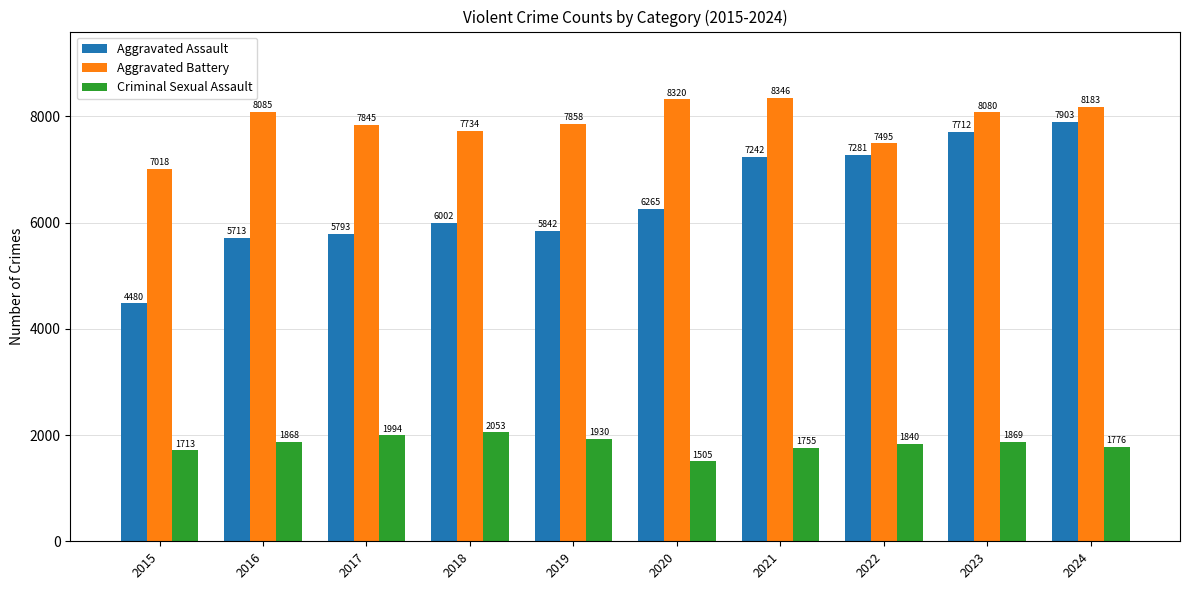

What is the total value across all series at 2023?

17661